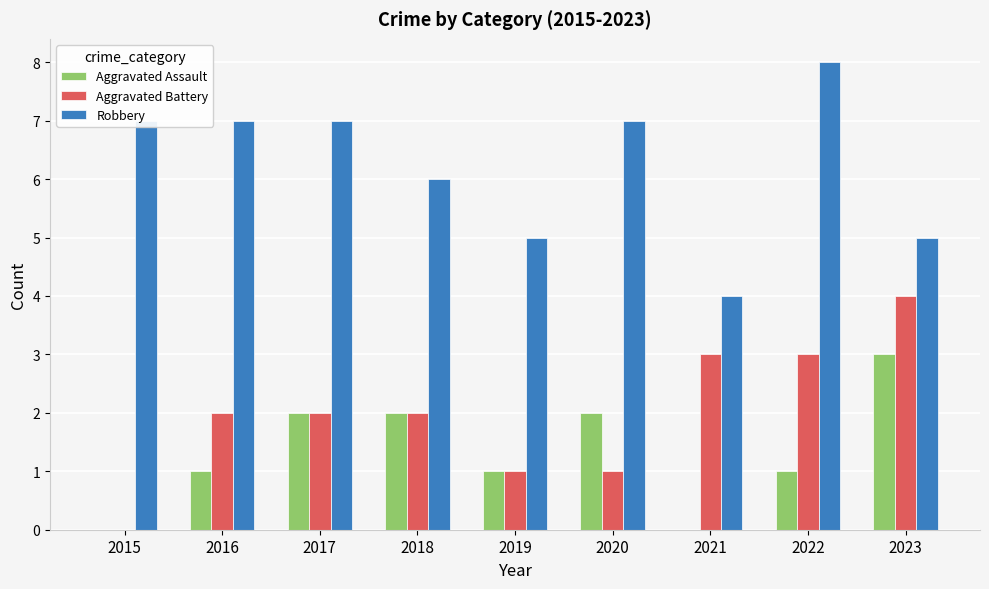

Which series has the largest total across all categories?

Robbery